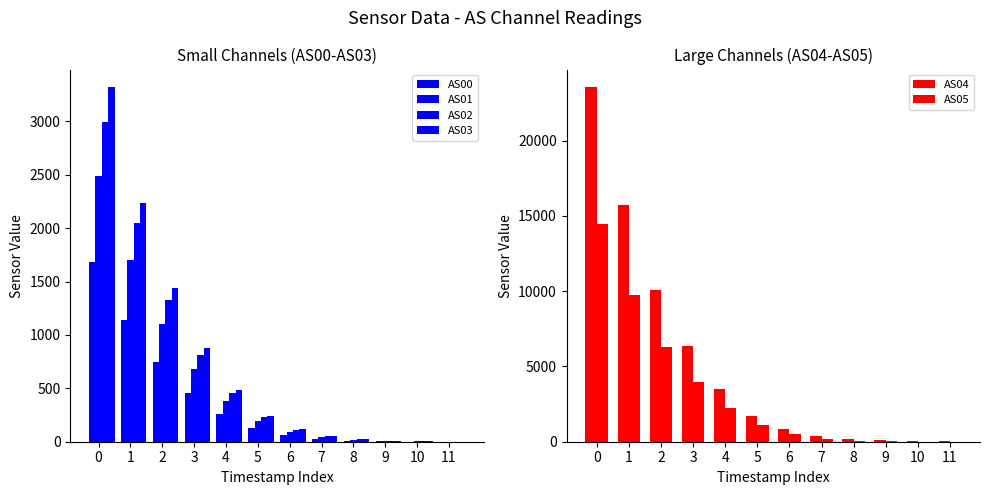

How many groups of bars are there?

12